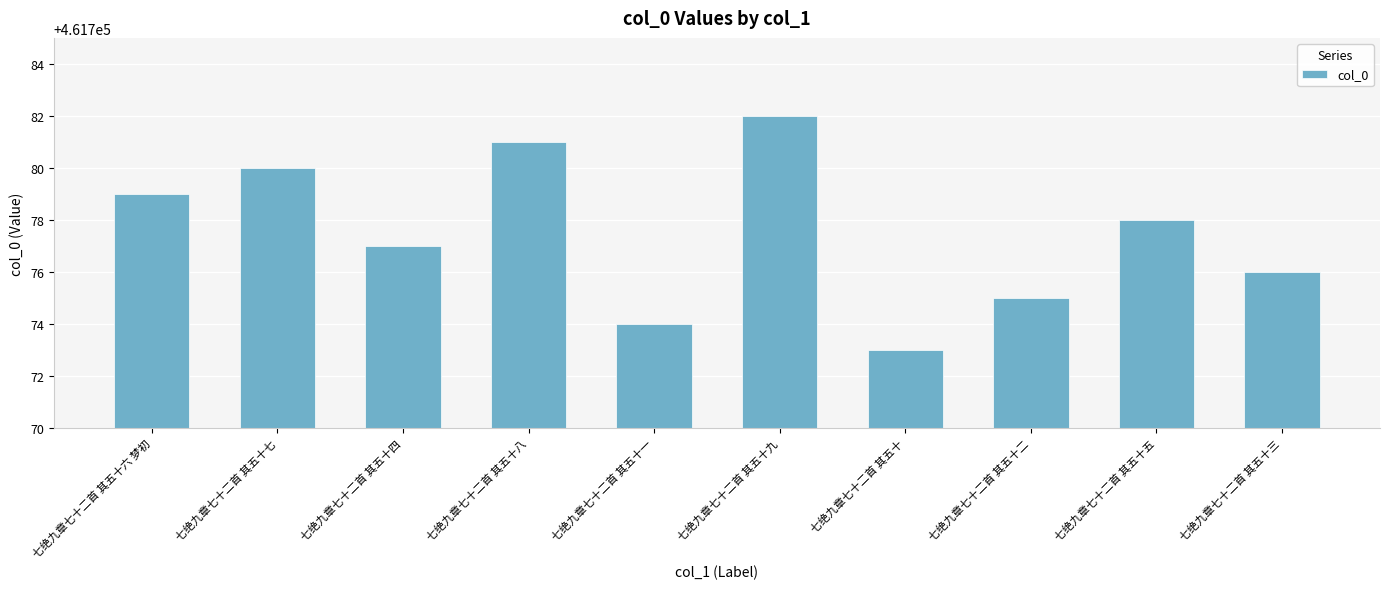

Approximately how many times larger is the value at 七绝九章七十二首 其五十六 梦初 compared to 七绝九章七十二首 其五十一?

1.0